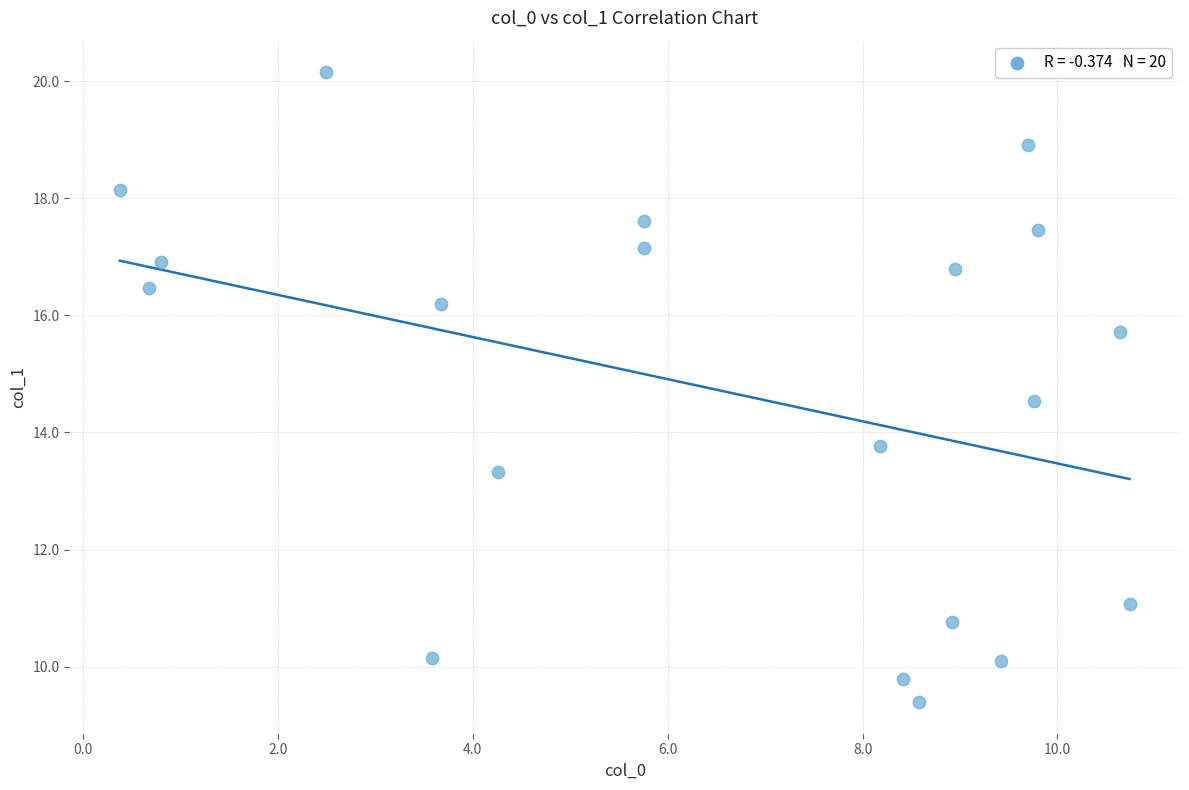

What is the range of Y values (max minus min)?

10.8